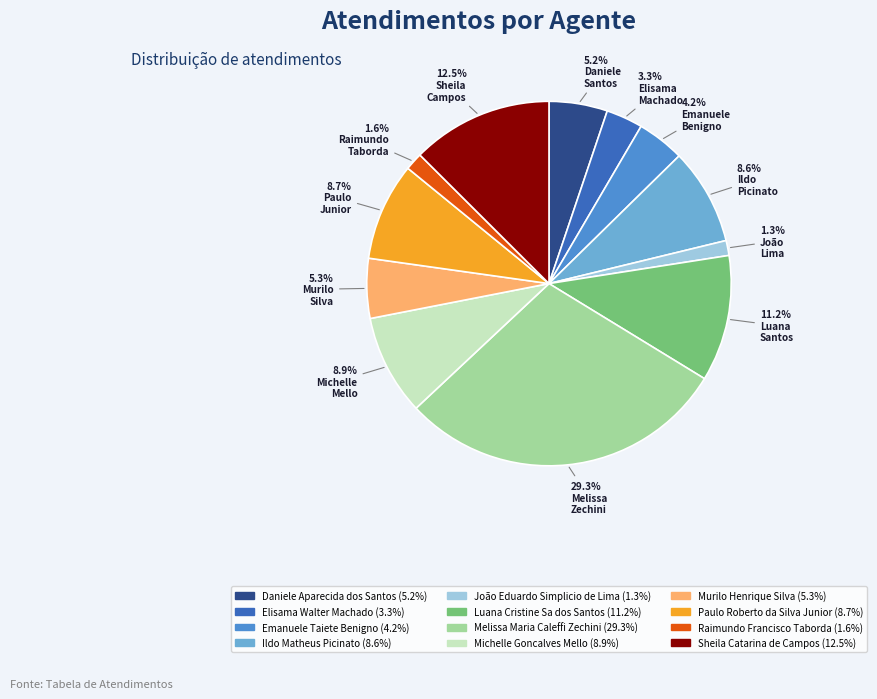

The Emanuele Taiete Benigno slice represents 4% of the pie. True or false?

True